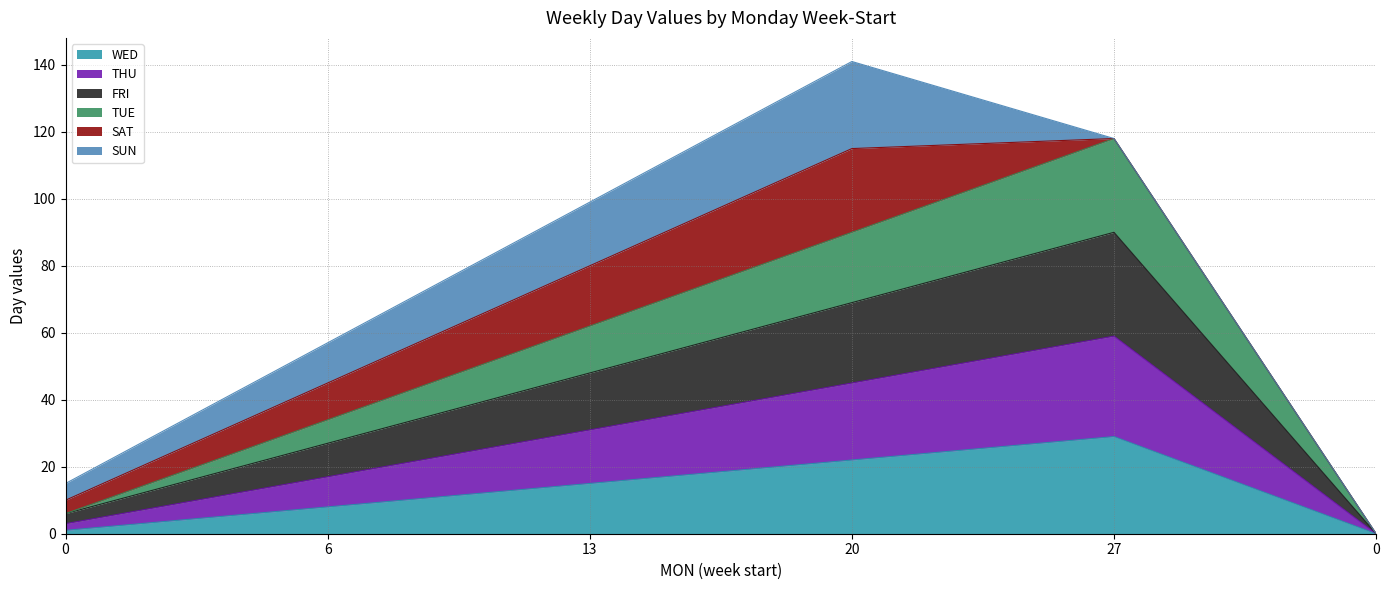

How many interior local peaks does the THU series have?

1